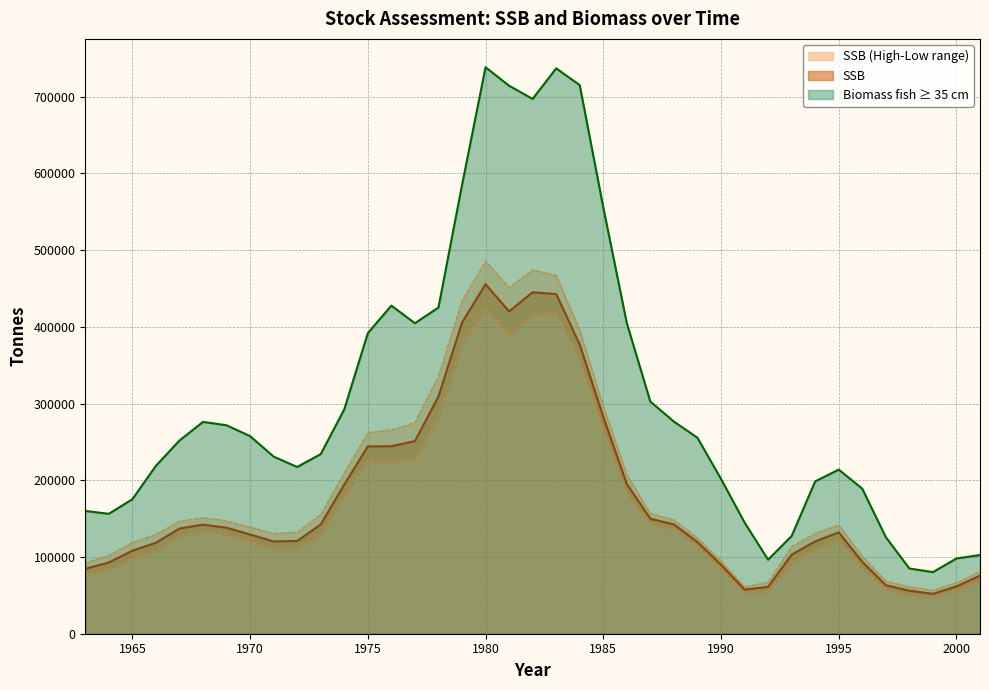

What is the value of the SSB Low point at the 9th from the left?

109732